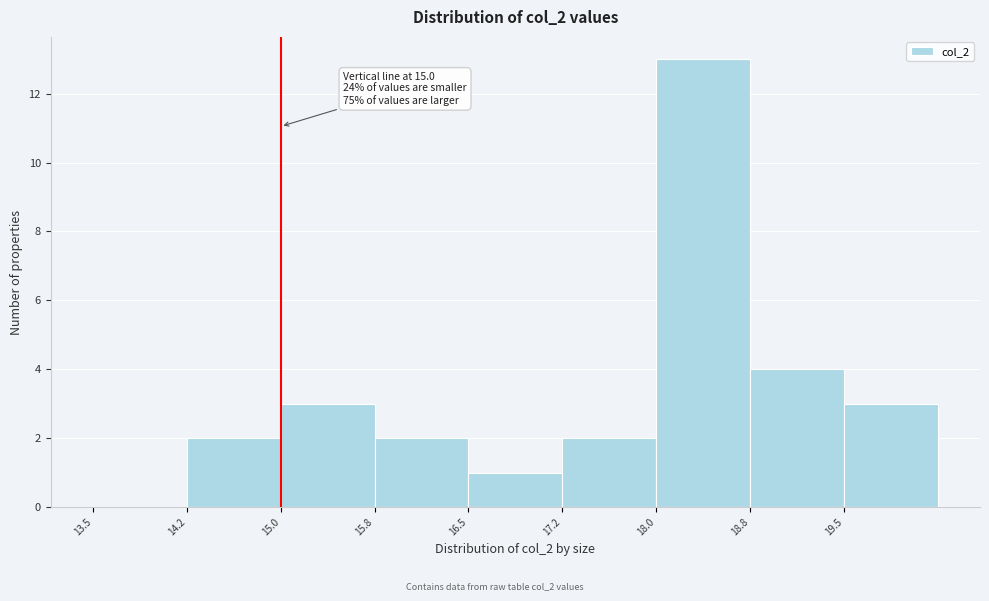

Which range on the x-axis has the tallest bar?

18.00 to 18.75